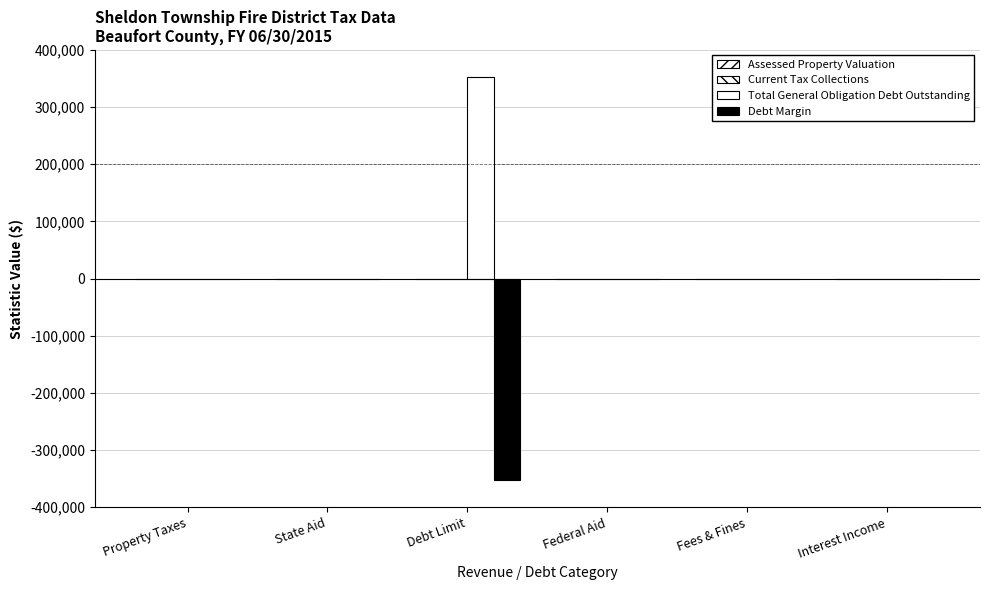

What is the average value of the Debt Margin series?

-58705